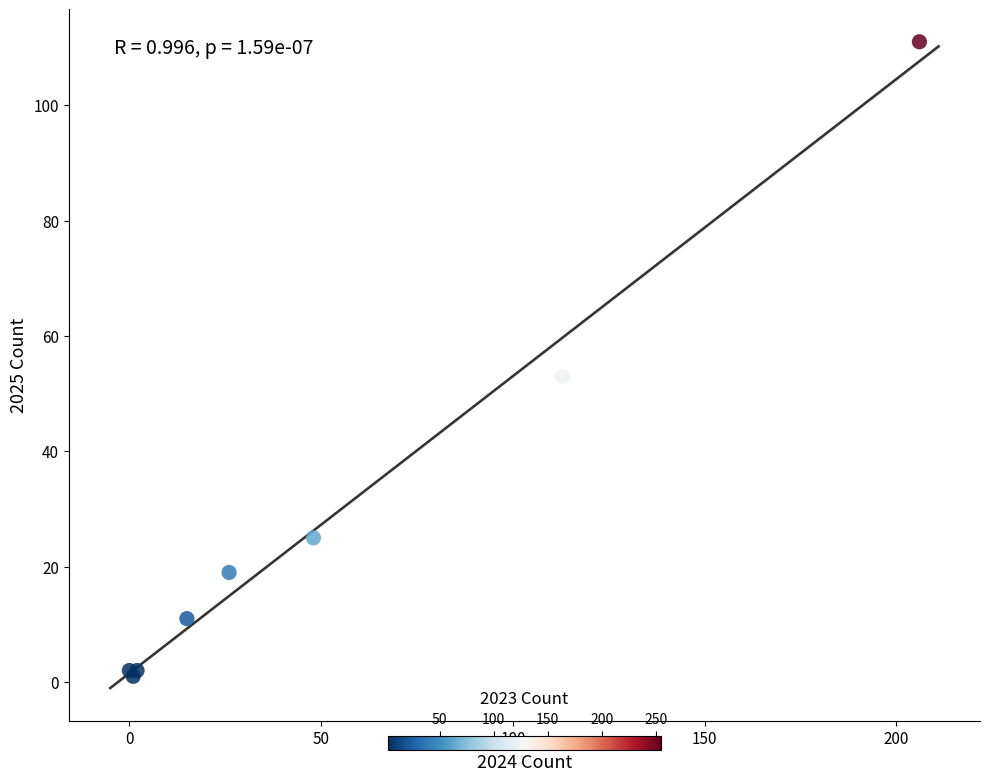

What Y value in the scatter plot is closest to 56?

53